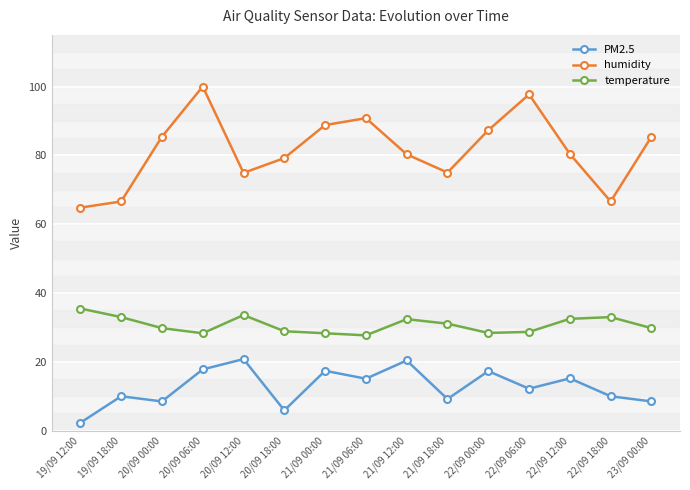

What is the total value across all series at 22/09 06:00?

138.6